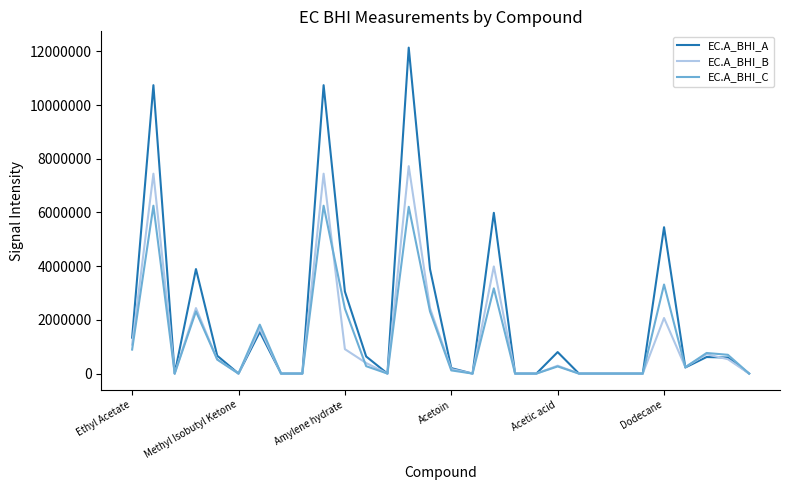

List the series in order of their peak value, lowest first.

EC.A_BHI_C, EC.A_BHI_B, EC.A_BHI_A